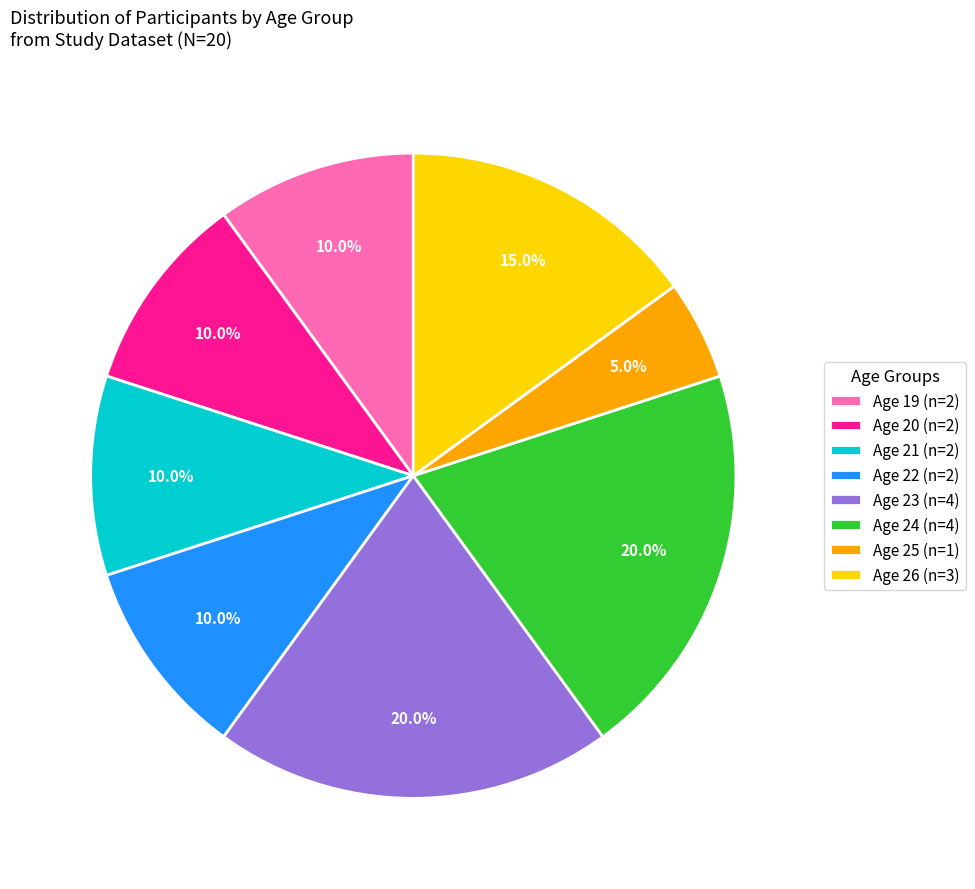

What portion of the pie excludes Age 23 (n=4)?

80.0%